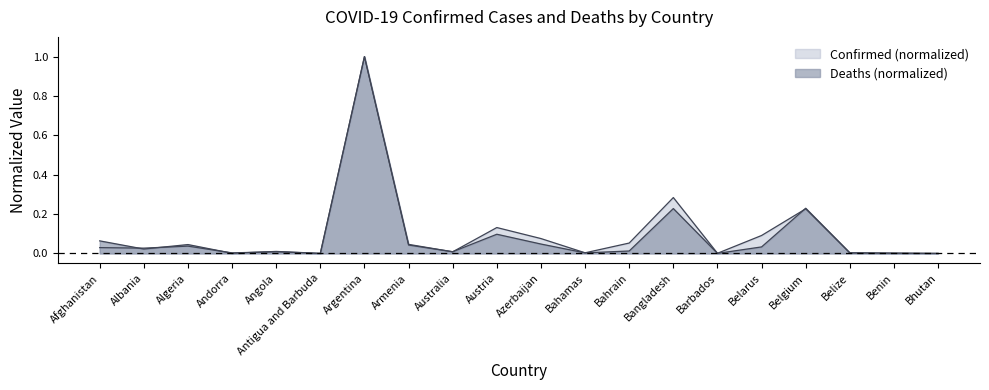

At which label is Confirmed closest to 0?

Antigua and Barbuda